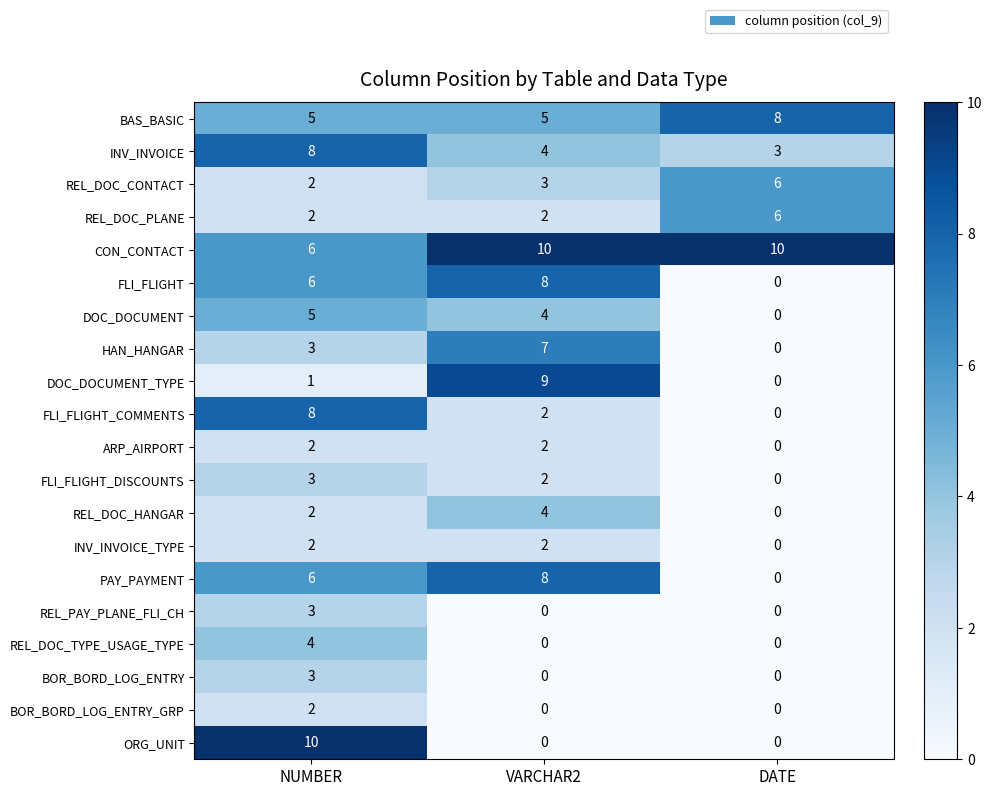

Rank the categories by INV_INVOICE value from lowest to highest.

DATE, VARCHAR2, NUMBER